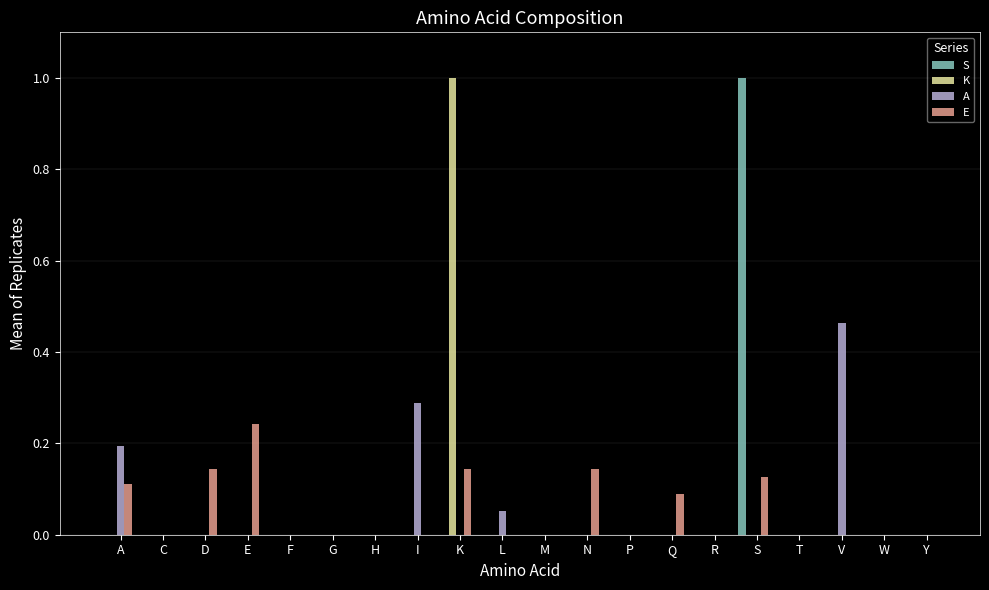

The value of A at T is 0.0. True or false?

True